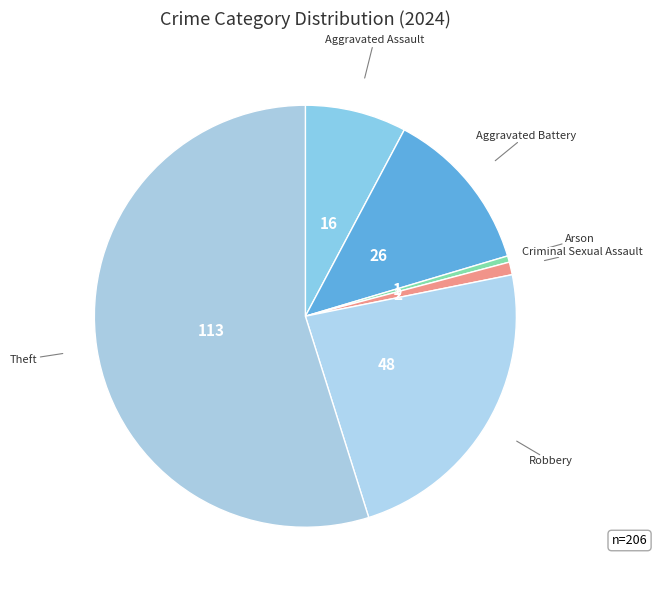

True or false: Robbery accounts for 23% of the total.

True